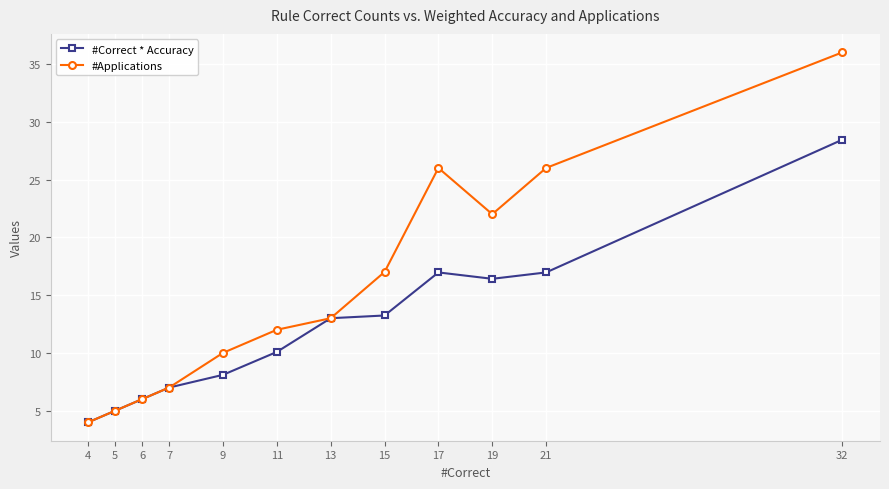

How many data points in #Correct * Accuracy are less than 13?

6